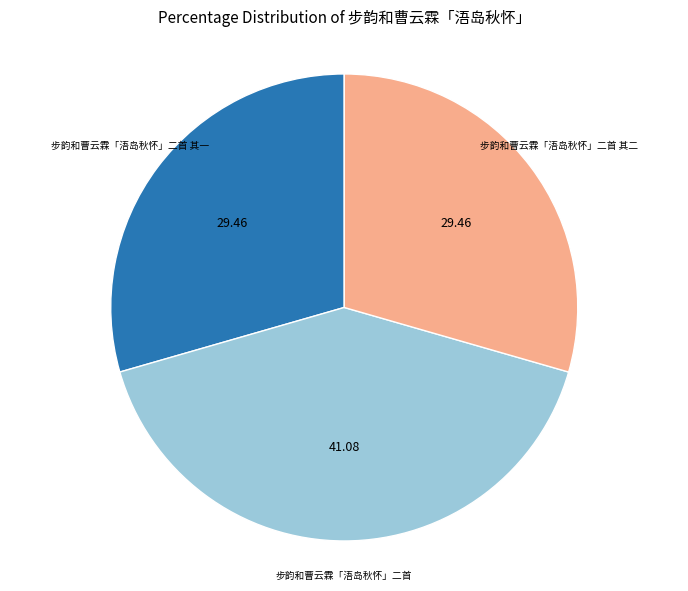

What is the ratio of the value at 步韵和曹云霖「浯岛秋怀」二首 其二 to the value at 步韵和曹云霖「浯岛秋怀」二首?

0.7